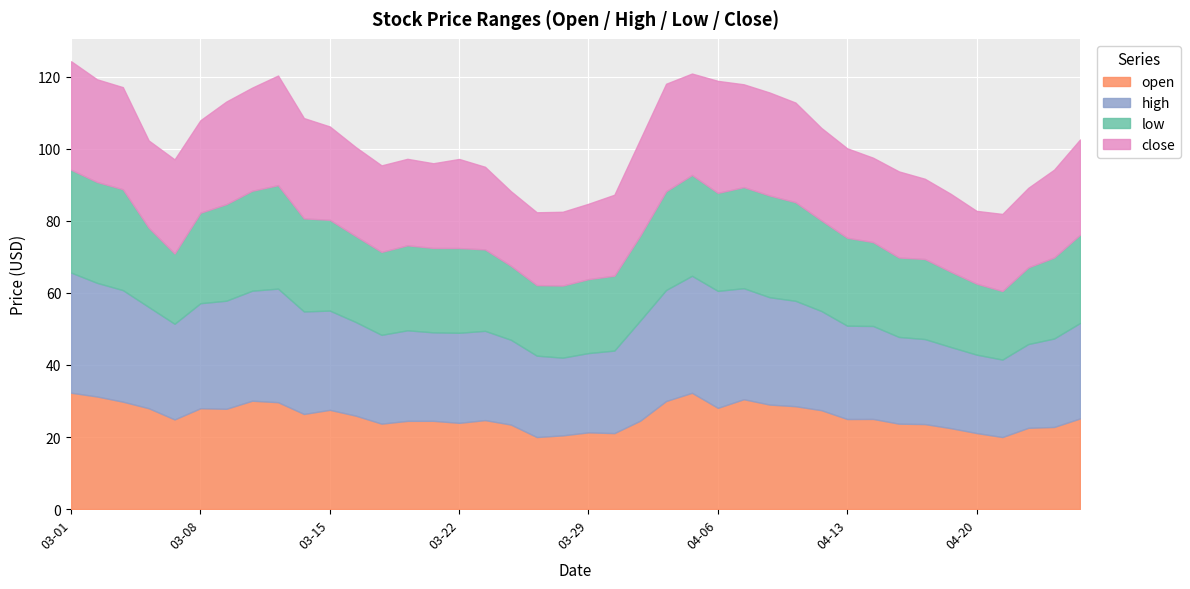

How many data points does each series have?

40